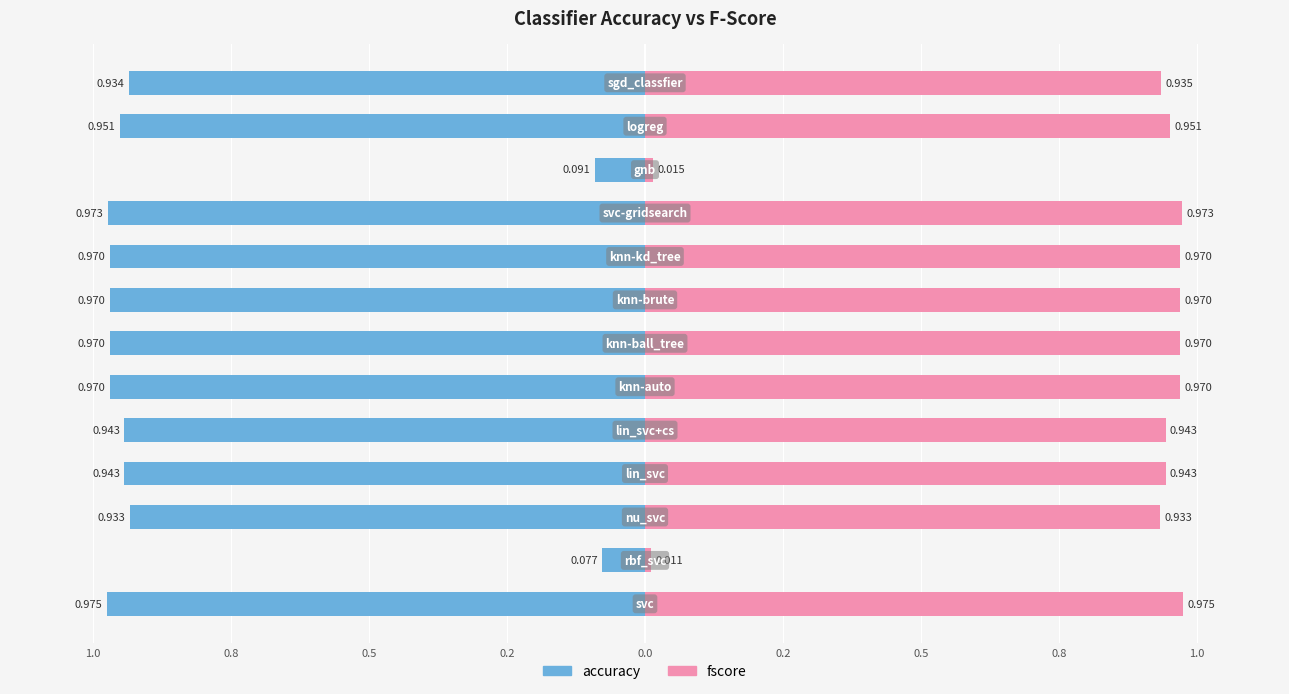

Reading left to right, list all the values displayed in this chart.

accuracy: -1.0	-0.1	-0.9	-0.9	-0.9	-1.0	-1.0	-1.0	-1.0	-1.0	-0.1	-1.0	-0.9
fscore: 1.0	0.0	0.9	0.9	0.9	1.0	1.0	1.0	1.0	1.0	0.0	1.0	0.9